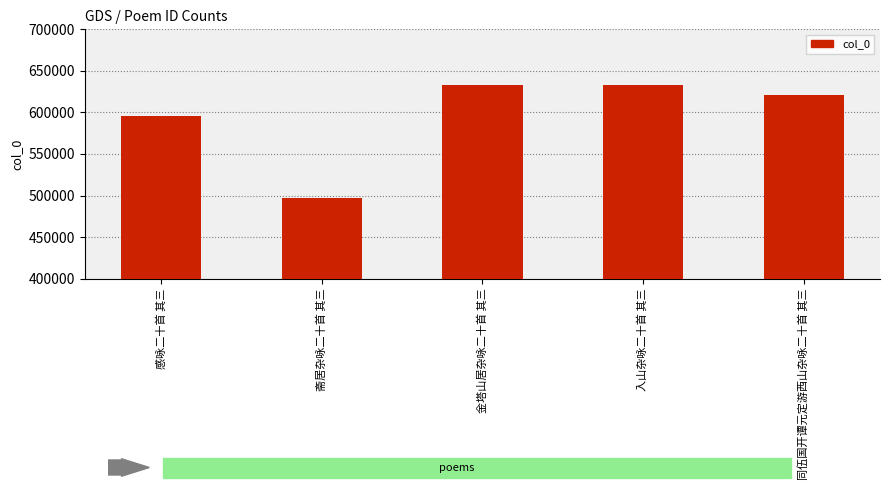

What is the smallest value displayed?

497351